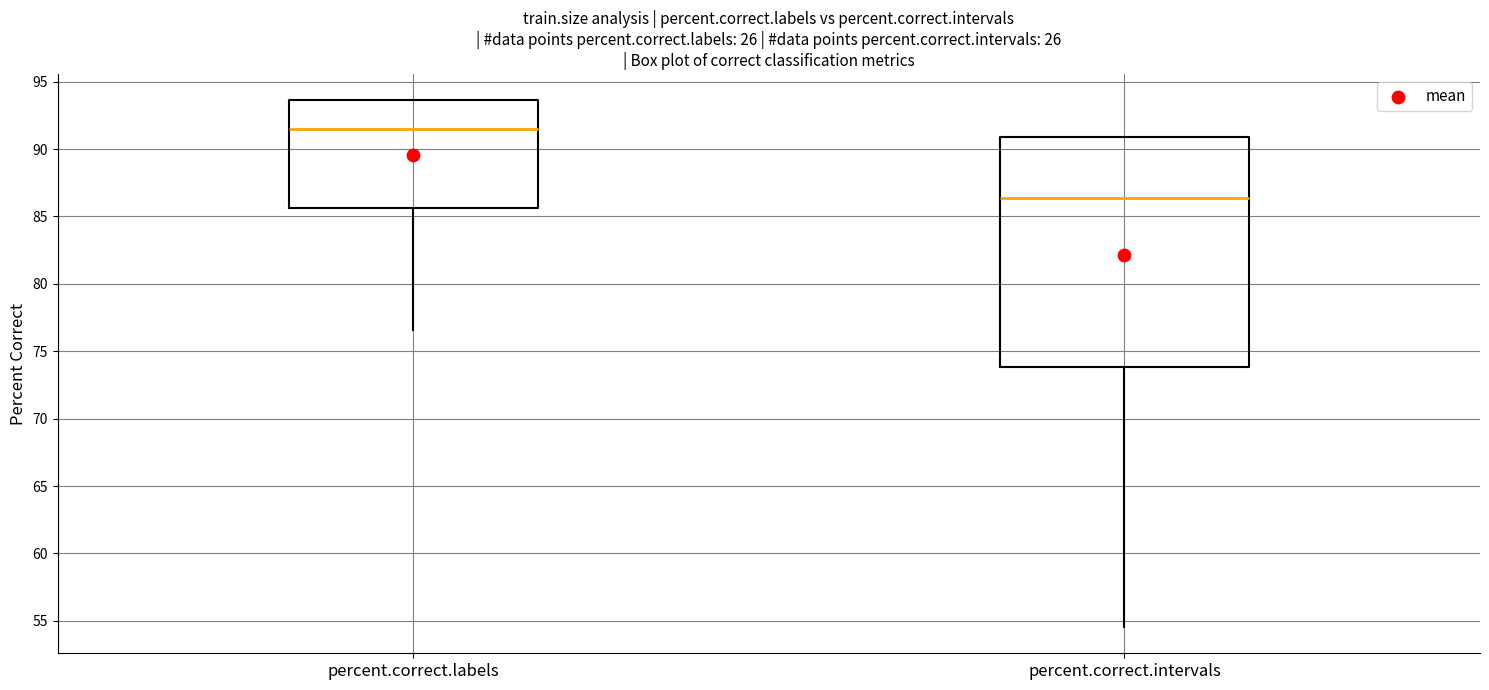

Which box has the lowest median line?

percent.correct.intervals